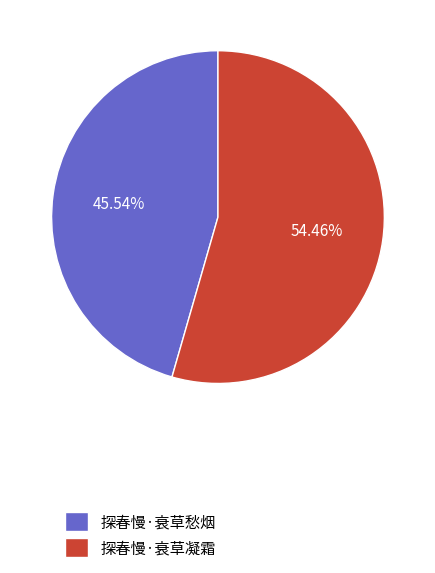

True or false: 探春慢·衰草愁烟 accounts for 46% of the total.

True